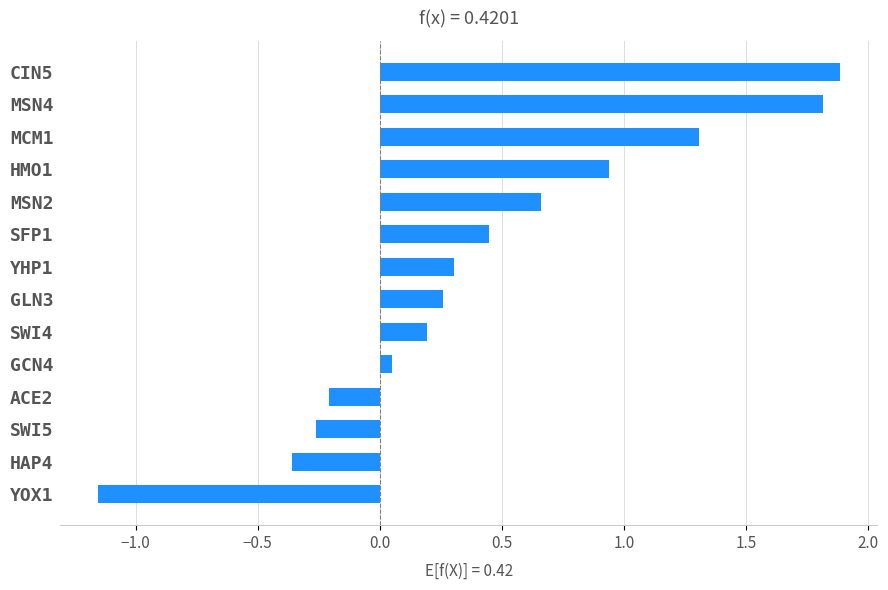

Rank the categories by value from lowest to highest.

YOX1, HAP4, SWI5, ACE2, GCN4, SWI4, GLN3, YHP1, SFP1, MSN2, HMO1, MCM1, MSN4, CIN5